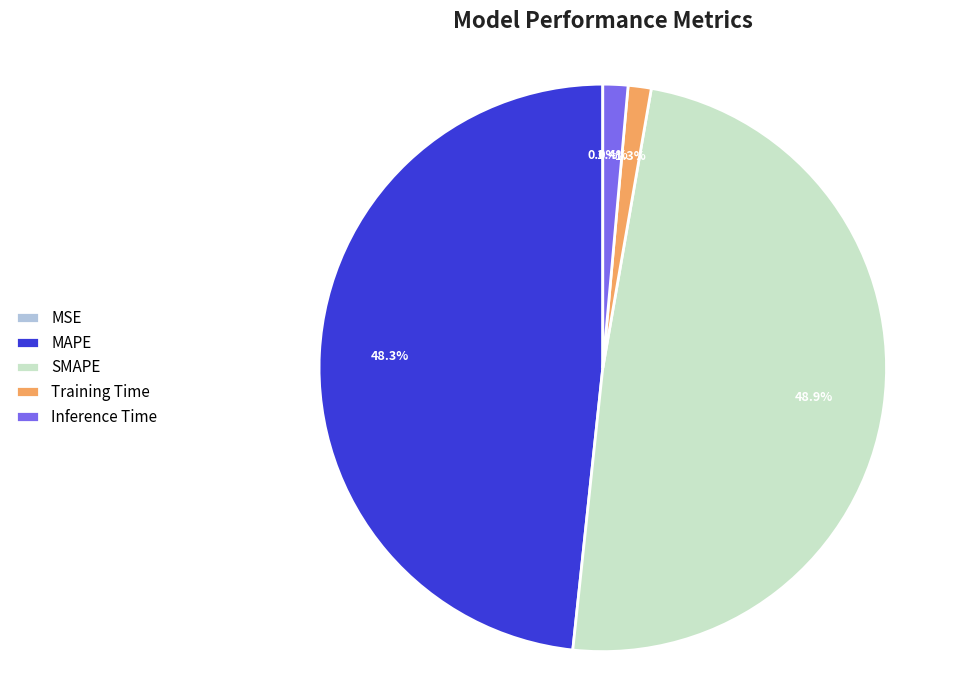

Is there a majority slice in this chart?

No